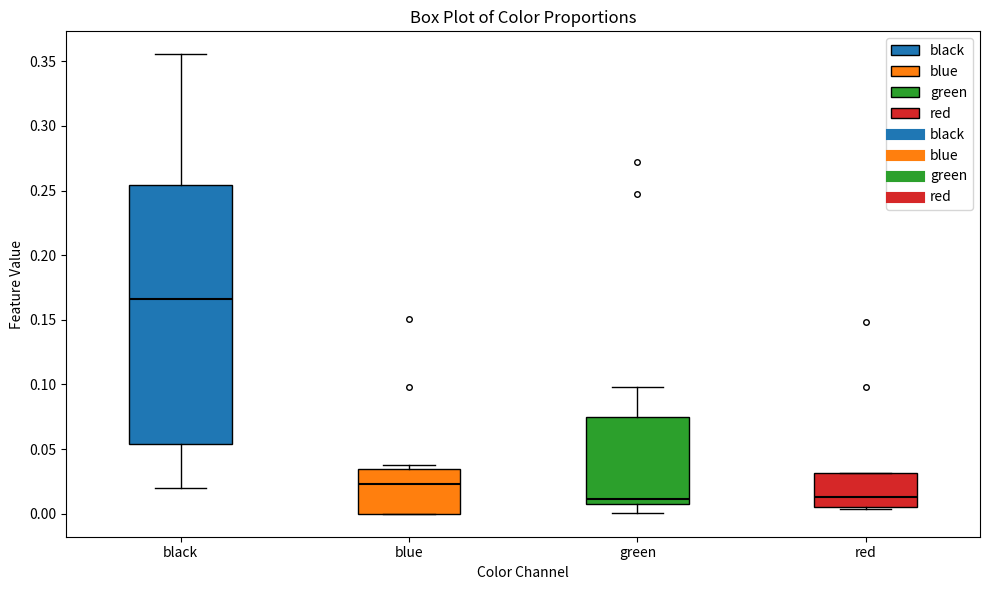

Where is the upper edge of the box for black on the y-axis? The values are not printed on the chart, so give them approximately, as read against the axis.

0.255